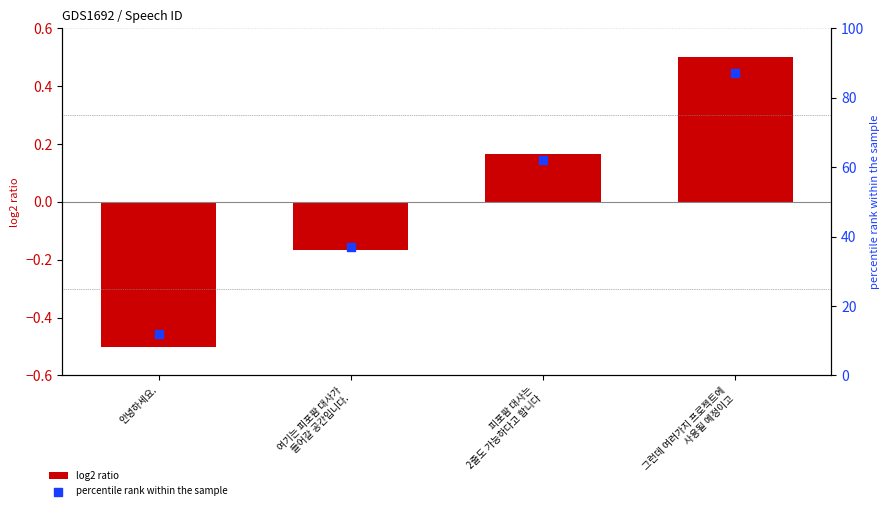

Which series contains the lowest Y value?

log2 ratio